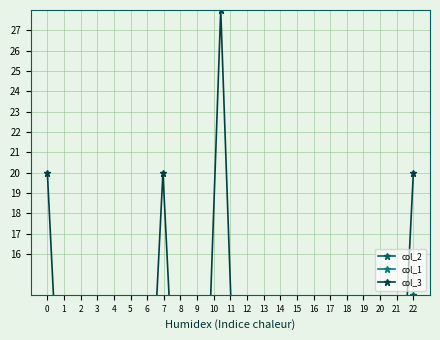

What is the approximate value of col_2 at 16?

12